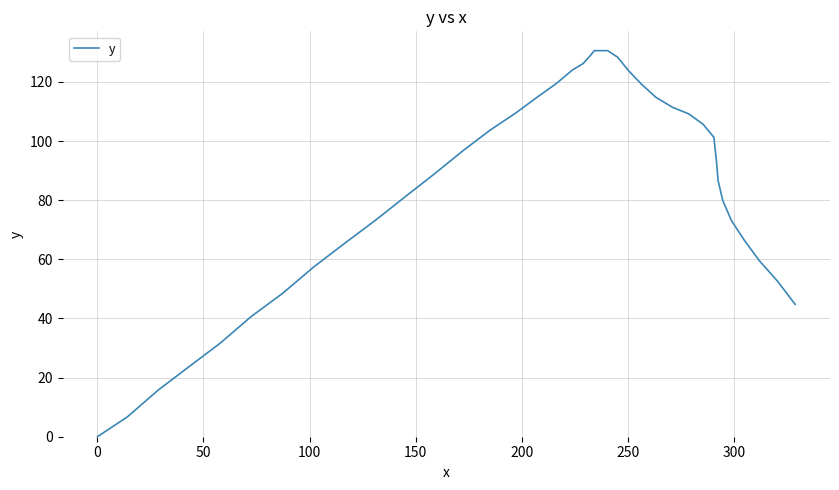

How many distinct data groups are displayed?

1